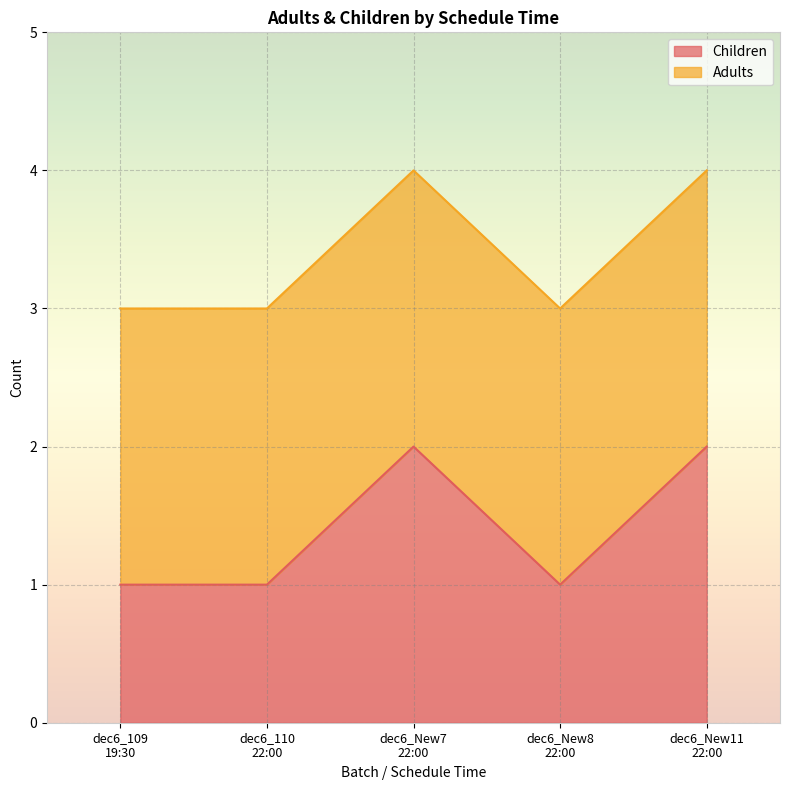

What is the maximum value shown in the chart?

2